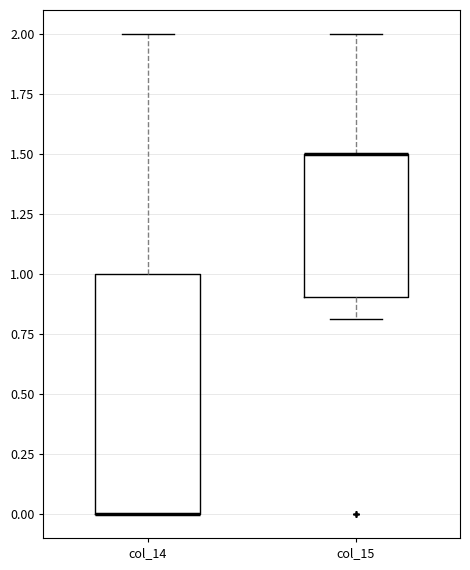

Reading left to right, transcribe this box plot: for each box, give where its median line is, the range the box spans, and where its two whiskers end, as read against the y-axis. The values are not printed on the chart, so give them approximately, as read against the axis.

col_14: median 0.0 (drawn on the box's lower edge), box 0.0 to 1.0, whiskers 0.0 to 2.0
col_15: median 1.5 (drawn on the box's upper edge), box 0.9 to 1.5, whiskers 0.8 to 2.0